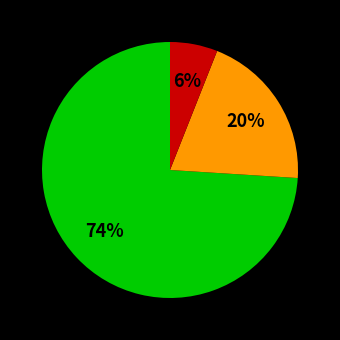

To the nearest percent, what is the average slice percentage?

33%